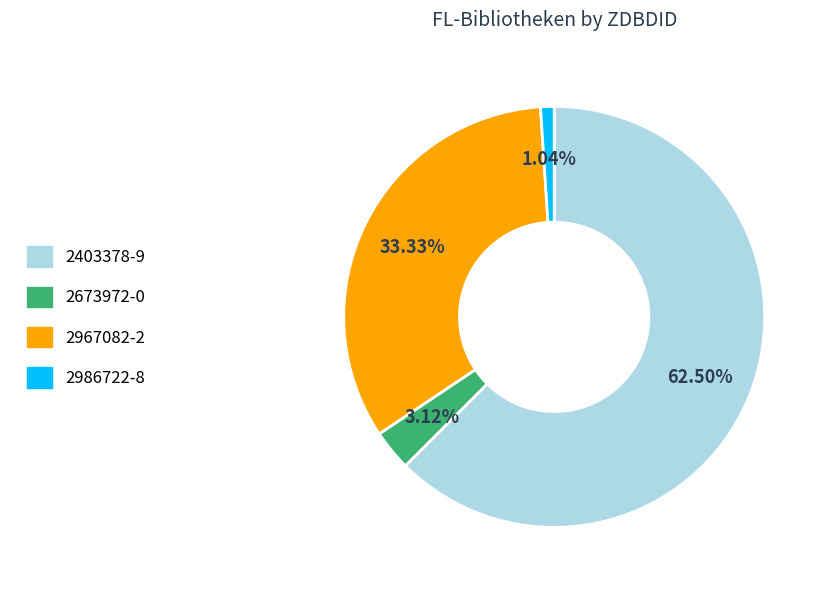

To the nearest percent, what is the difference between the largest and smallest slice percentages?

61%